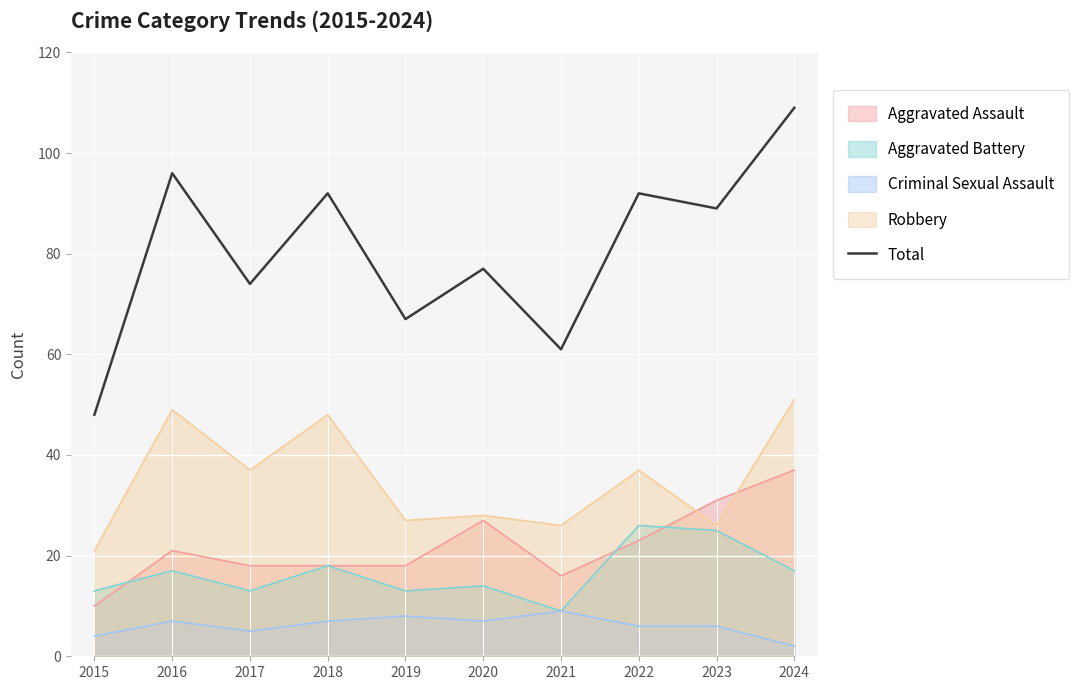

Is it true that the value at 2015 is 48?

True